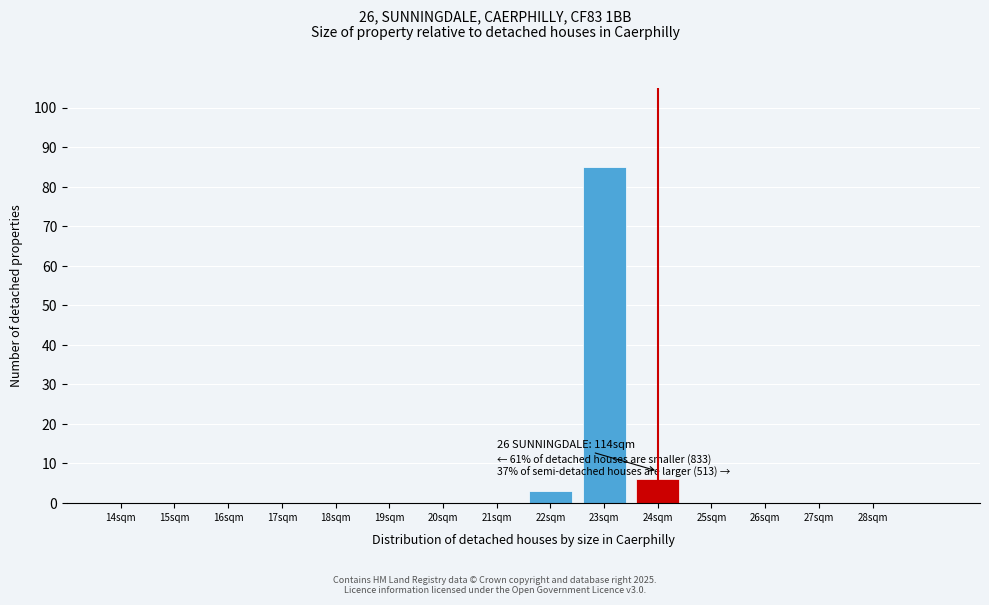

Reading left to right, what are all the values shown in this chart?

14sqm=0	15sqm=0	16sqm=0	17sqm=0	18sqm=0	19sqm=0	20sqm=0	21sqm=0	22sqm=3	23sqm=85	24sqm=6	25sqm=0	26sqm=0	27sqm=0	28sqm=0